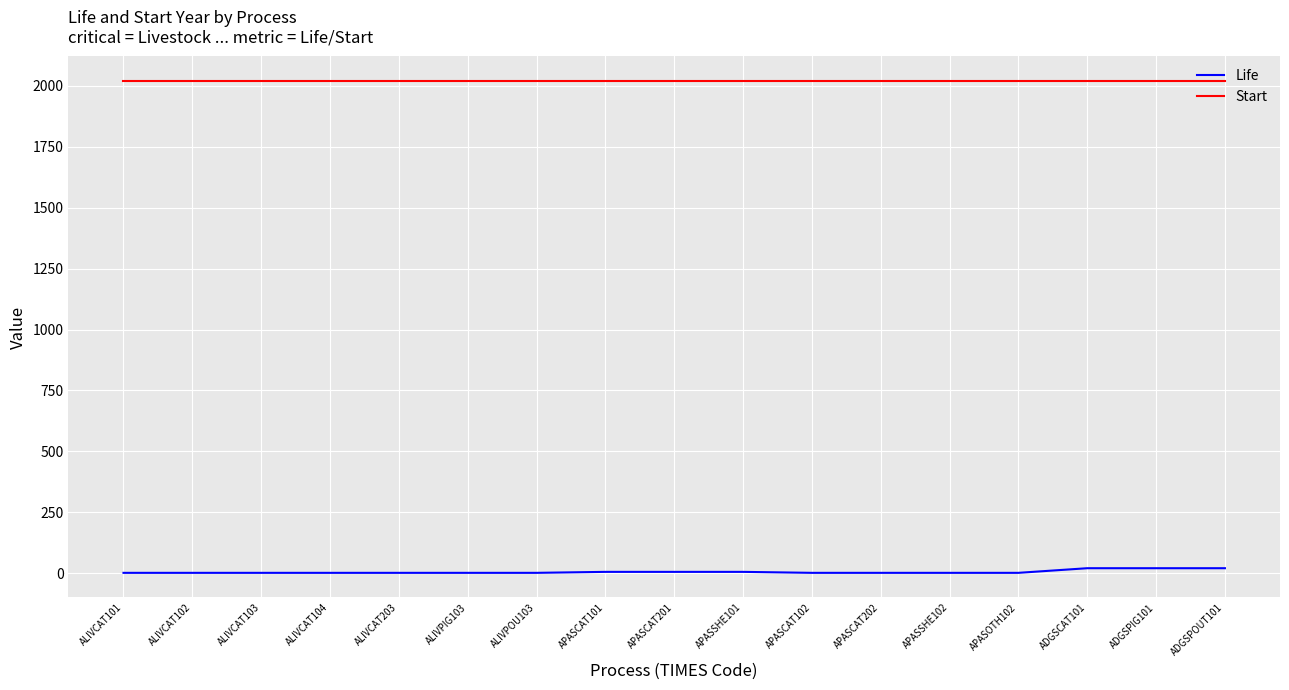

What is the greatest value displayed?

2020